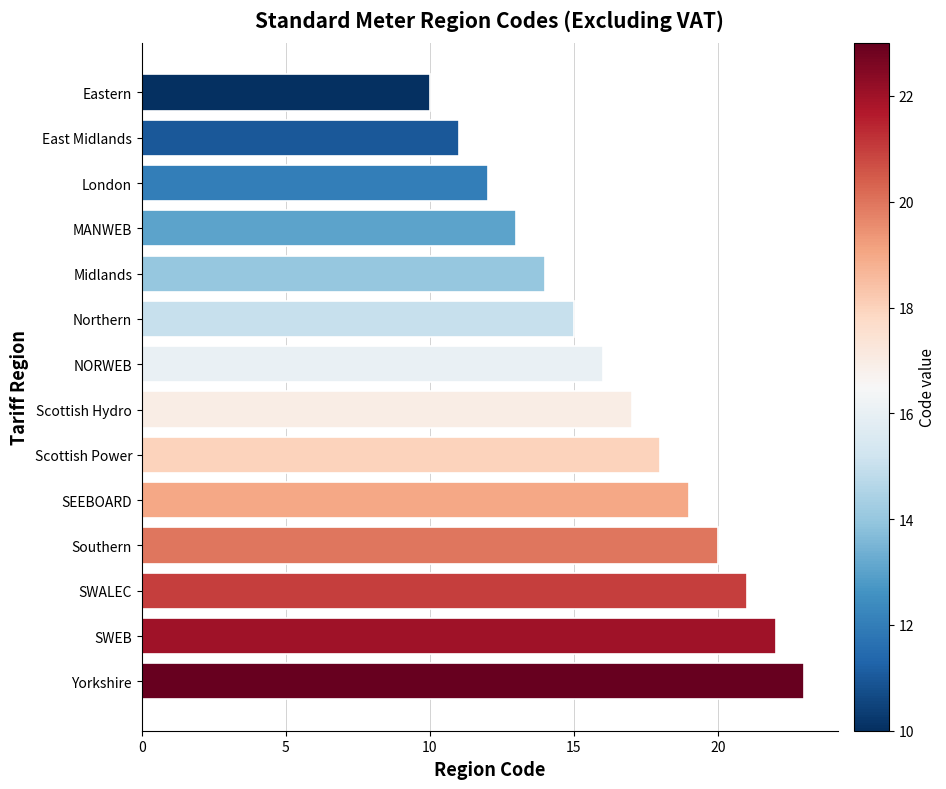

Which has a higher value, NORWEB or Yorkshire?

Yorkshire